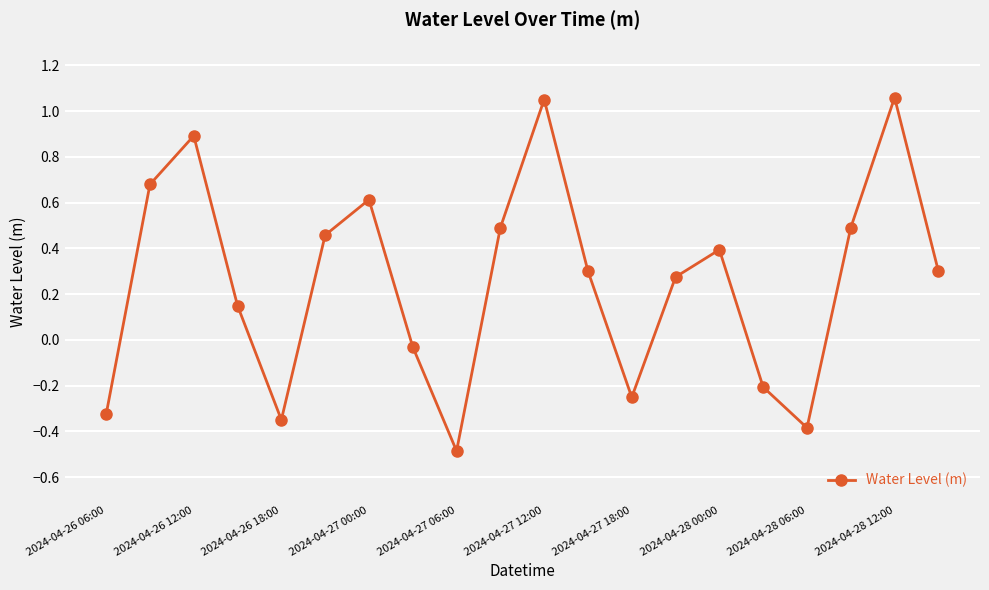

True or false: the data has more than 0 interior local peaks.

True